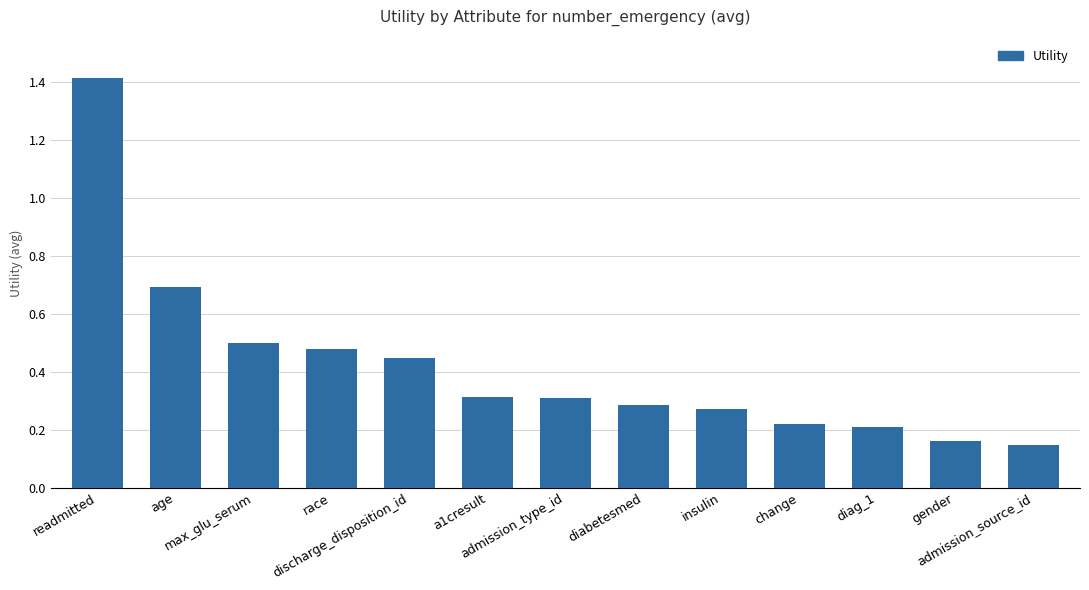

How many values are between 0 and 1?

12